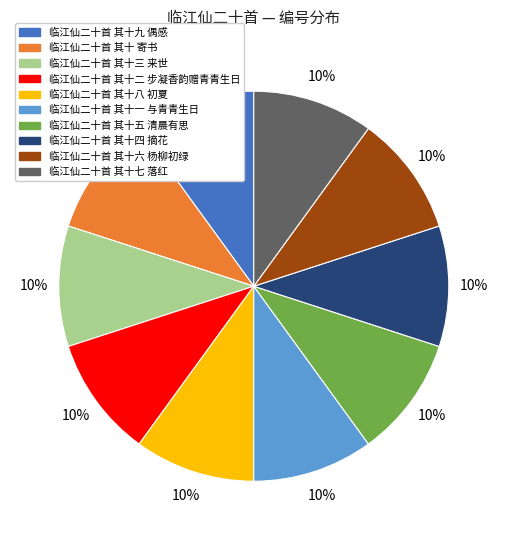

How many segments does this pie chart have?

10